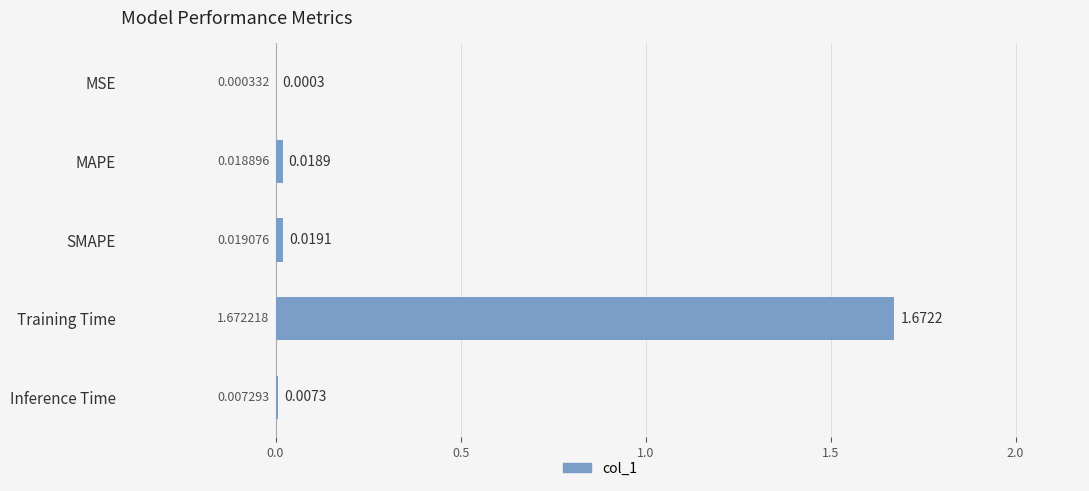

Are the bars horizontal?

Yes